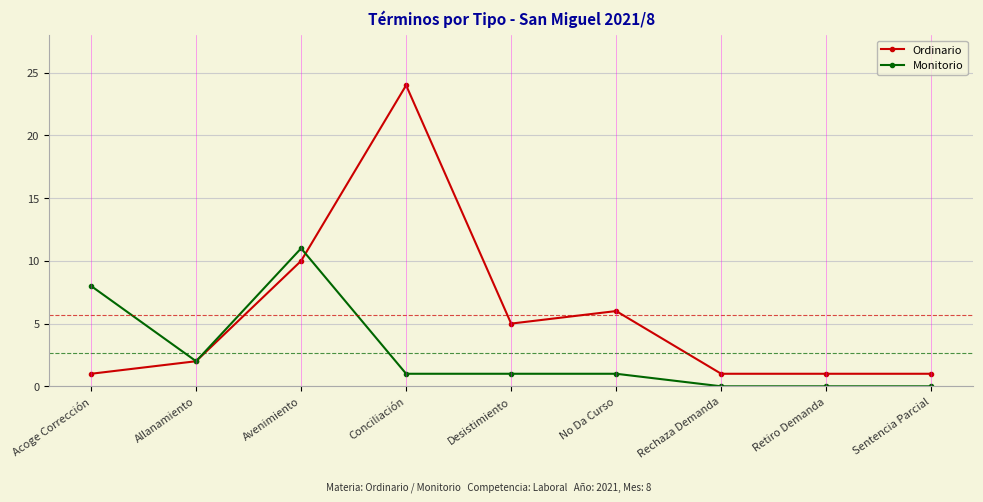

The value of Ordinario at Avenimiento is 10. True or false?

True